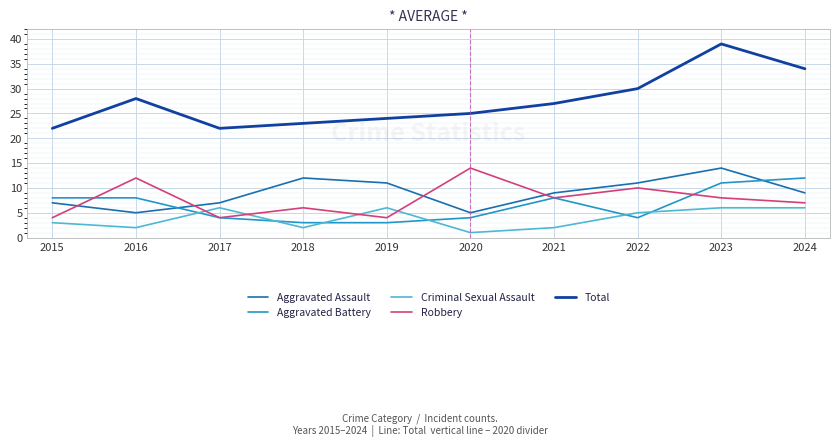

Reading left to right, list all the values displayed in this chart.

Aggravated Assault: 7	5	7	12	11	5	9	11	14	9
Aggravated Battery: 8	8	4	3	3	4	8	4	11	12
Criminal Sexual Assault: 3	2	6	2	6	1	2	5	6	6
Robbery: 4	12	4	6	4	14	8	10	8	7
Total: 22	28	22	23	24	25	27	30	39	34